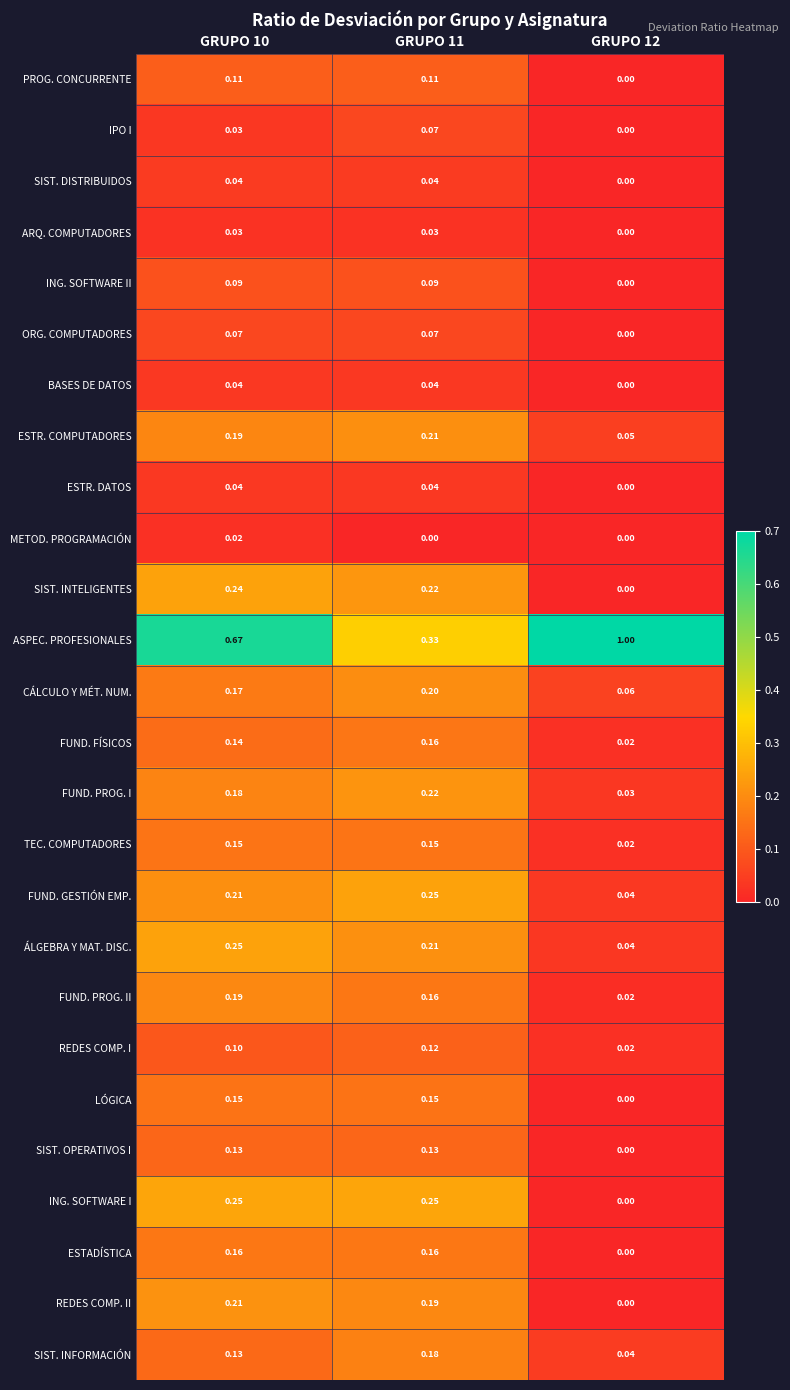

Is the value of REDES COMP. II at GRUPO 12 greater than the value of SIST. DISTRIBUIDOS at GRUPO 11?

No